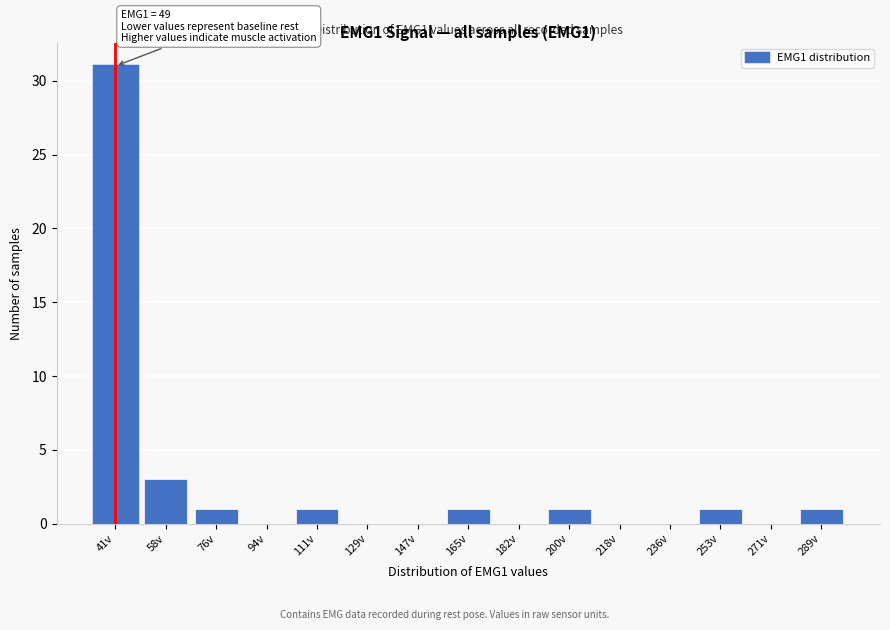

Reading left to right, what are all the values shown in this chart?

41v=31	58v=3	76v=1	94v=0	111v=1	129v=0	147v=0	165v=1	182v=0	200v=1	218v=0	236v=0	253v=1	271v=0	289v=1